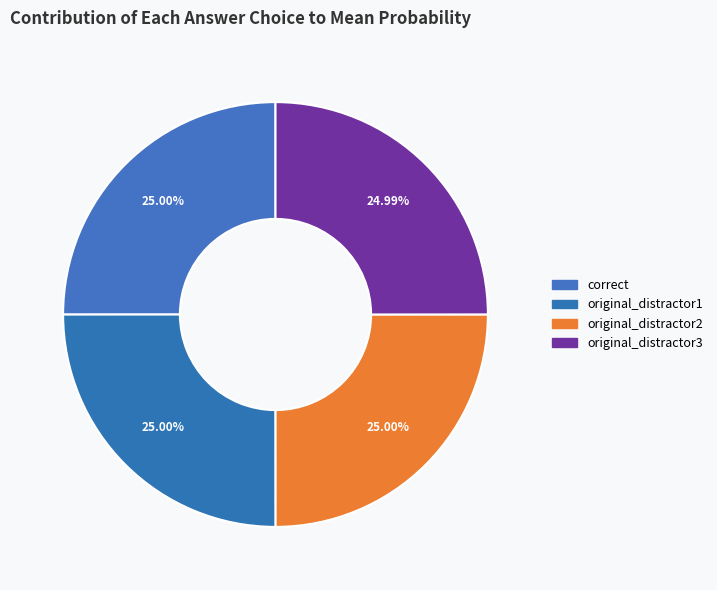

What percentage is the original_distractor1 slice, to the nearest percent?

25%